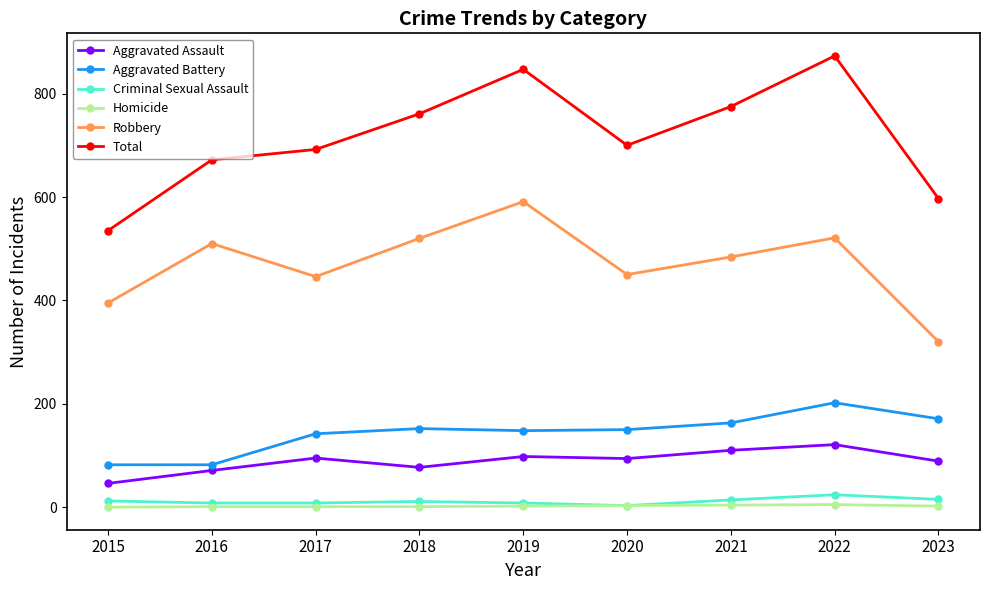

The value of Total at 2017 is 1025. True or false?

False